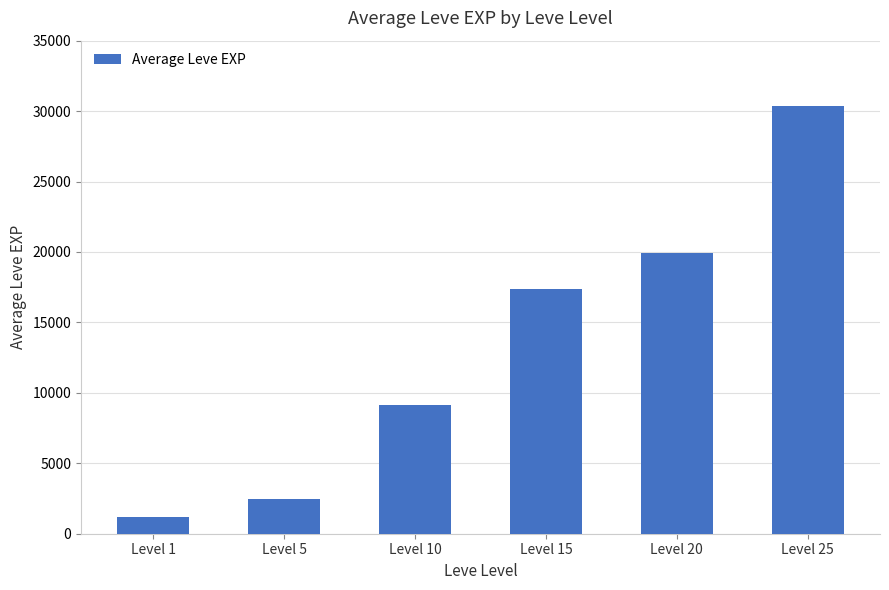

At which label is the value closest to 15801?

Level 15